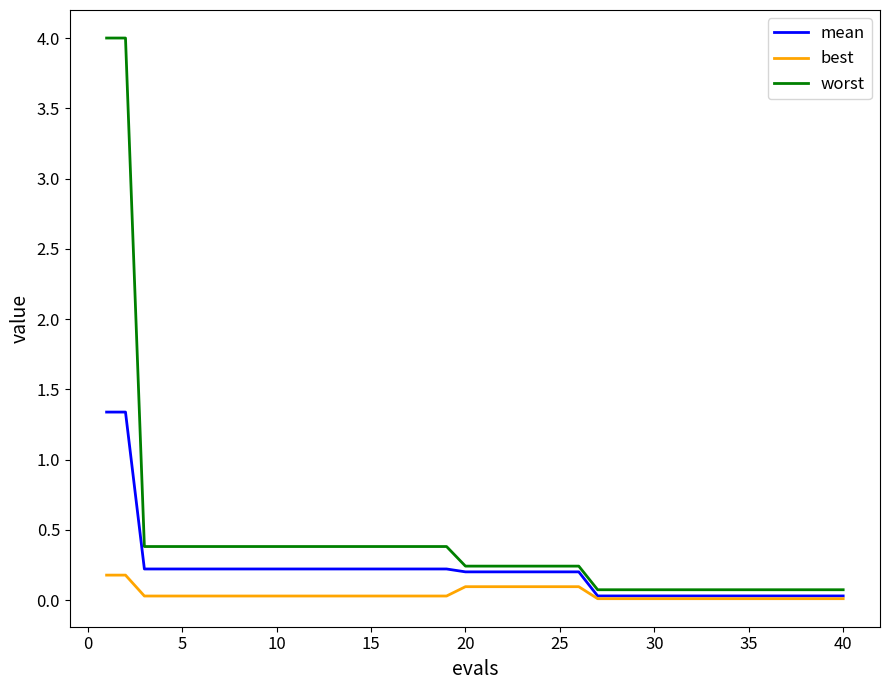

True or false: mean and worst intersect in this chart.

False